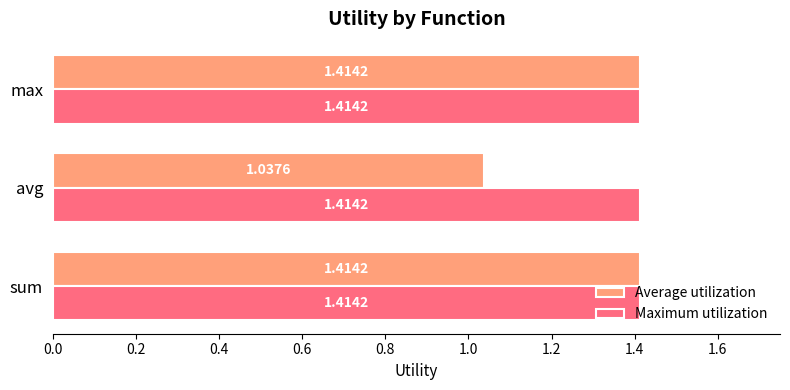

Which category has the lowest value in the Average utilization series?

avg